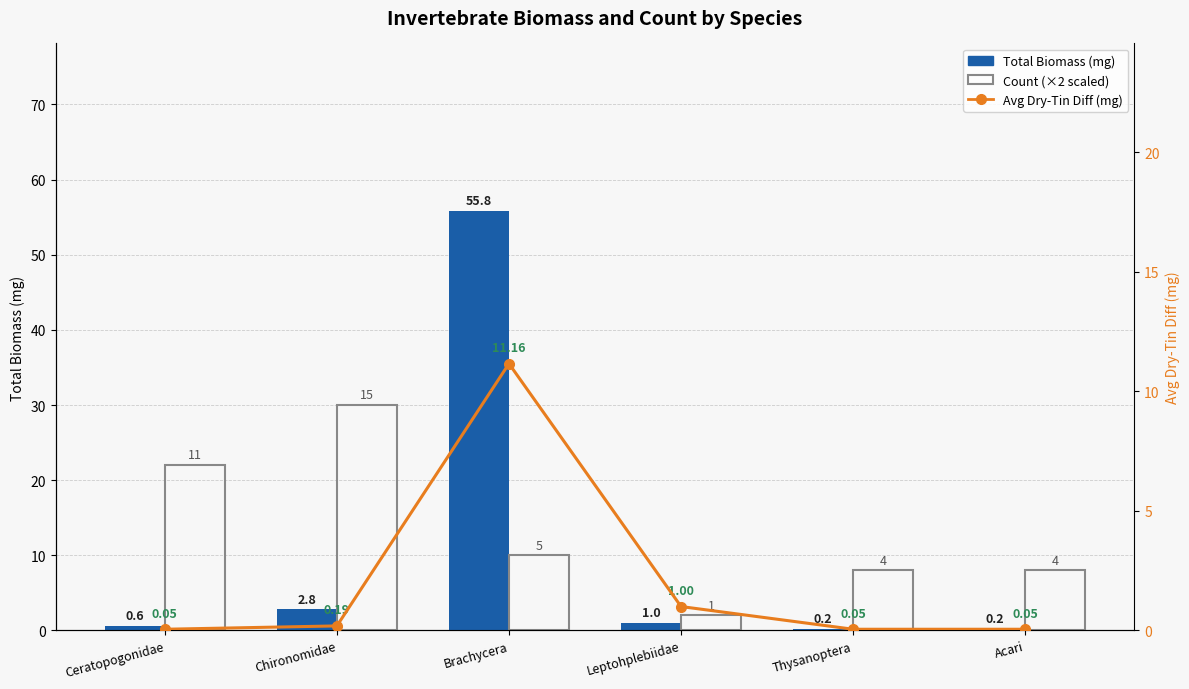

List the series in order of their overall mean, lowest first.

Avg Dry-Tin Diff (mg), Total Biomass (mg), Count (×2 scaled)